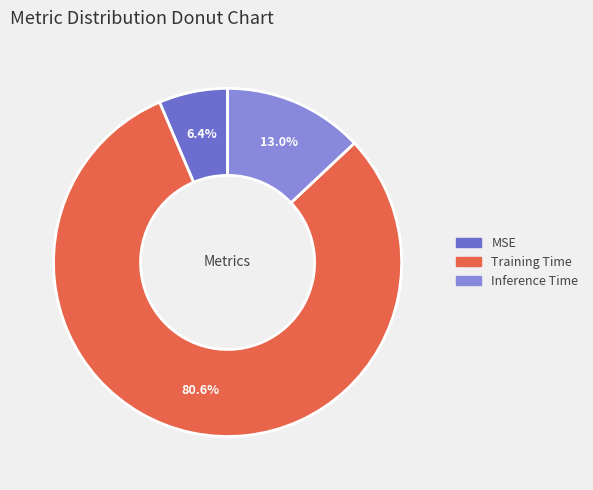

To the nearest percent, what is the combined percentage of Inference Time and Training Time?

94%